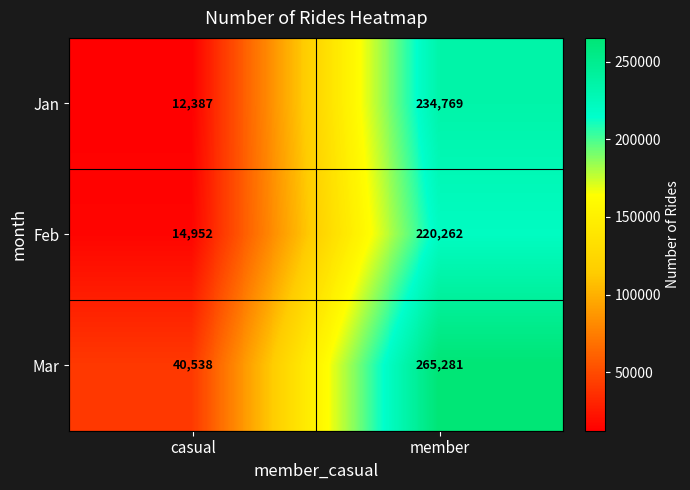

Reading left to right, what are all the values shown in this chart?

Jan: 12387	234769
Feb: 14952	220262
Mar: 40538	265281